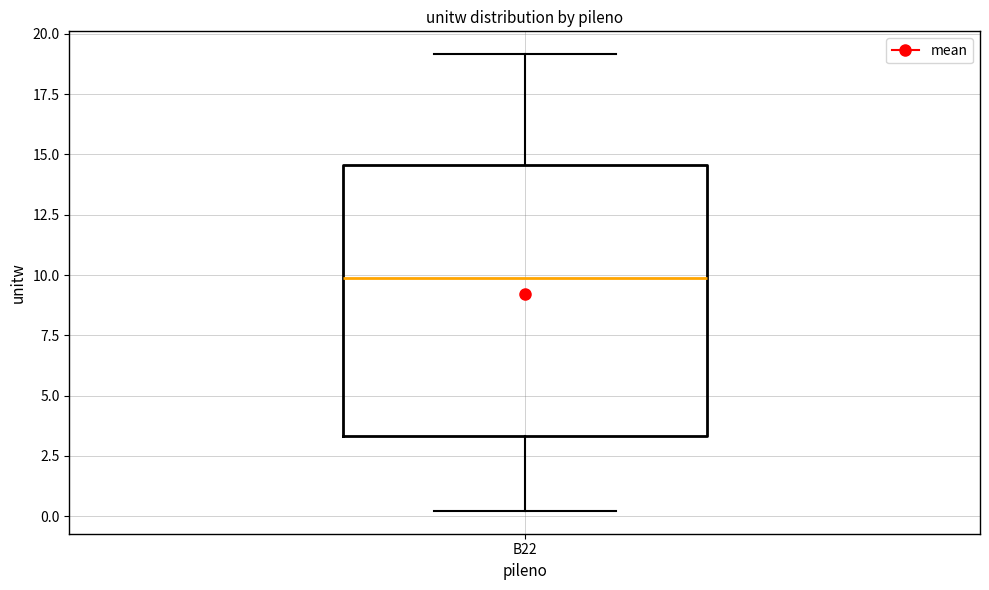

Transcribe this box plot: give where the median line is, the range the box spans, and where the two whiskers end, as read against the y-axis. The values are not printed on the chart, so give them approximately, as read against the axis.

median 10.0, box 3.5 to 14.5, whiskers 0.0 to 19.0